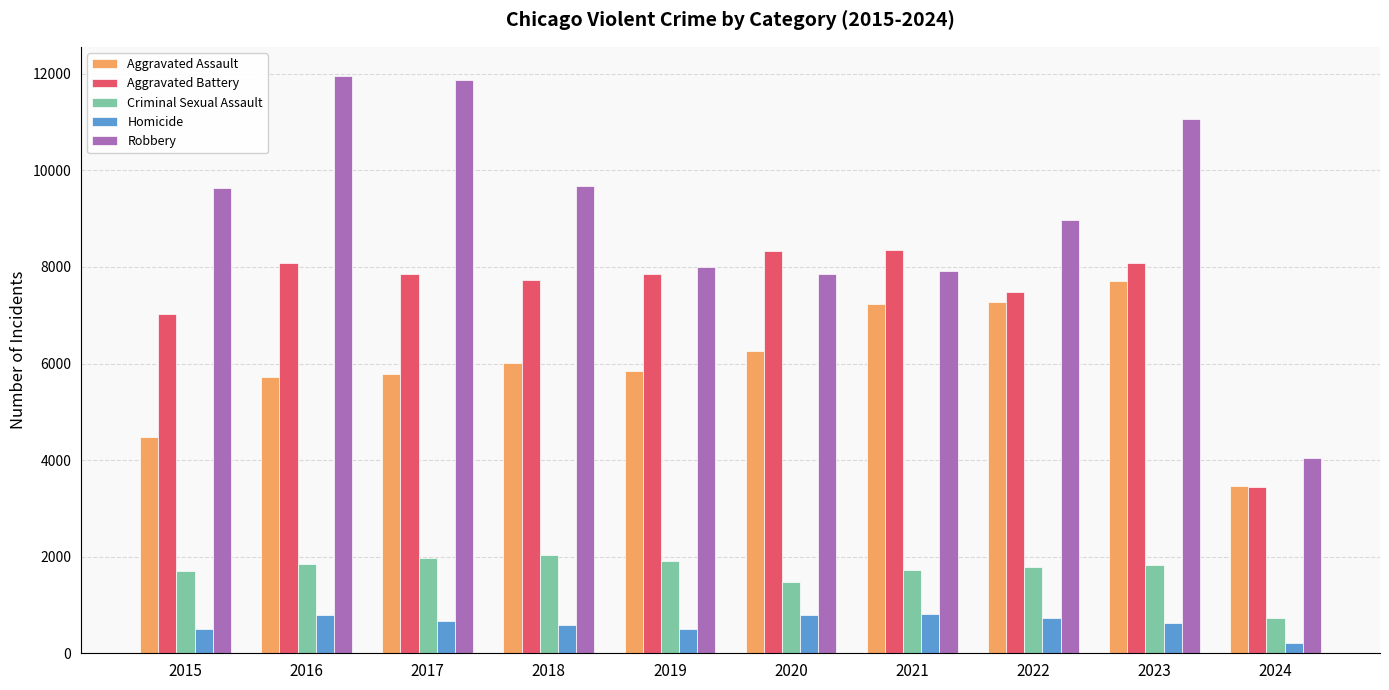

What is the minimum value for Homicide?

223